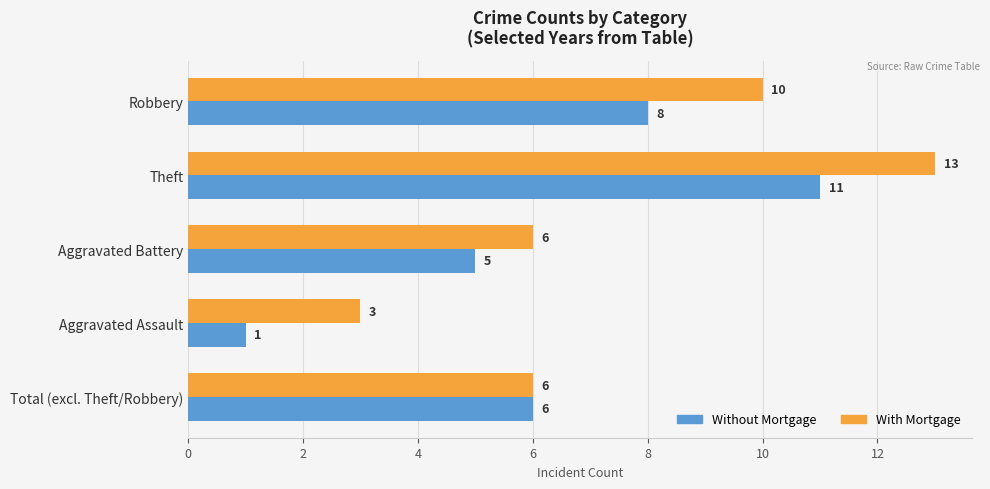

Between Theft and Total (excl. Theft/Robbery), which series saw the biggest shift?

With Mortgage